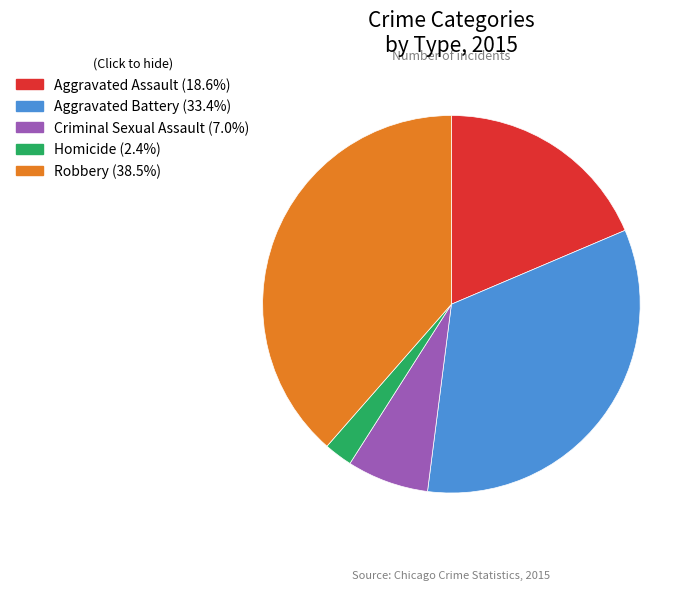

Do Criminal Sexual Assault and Aggravated Assault together represent more than half of the pie?

No